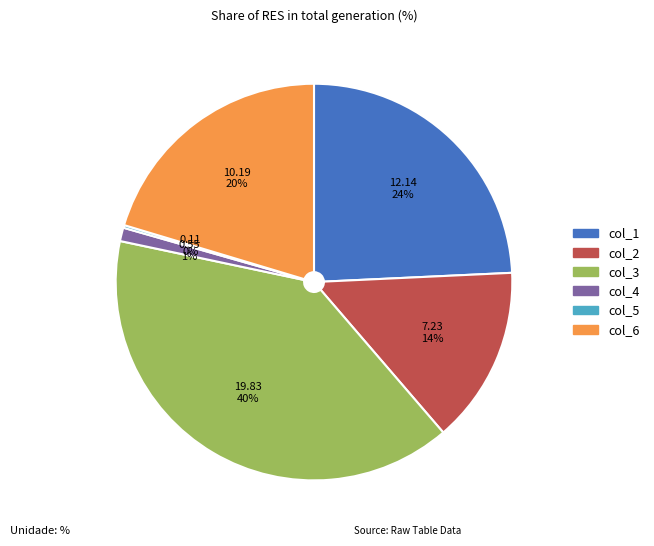

Combined, do col_2 and col_4 account for over 50%?

No